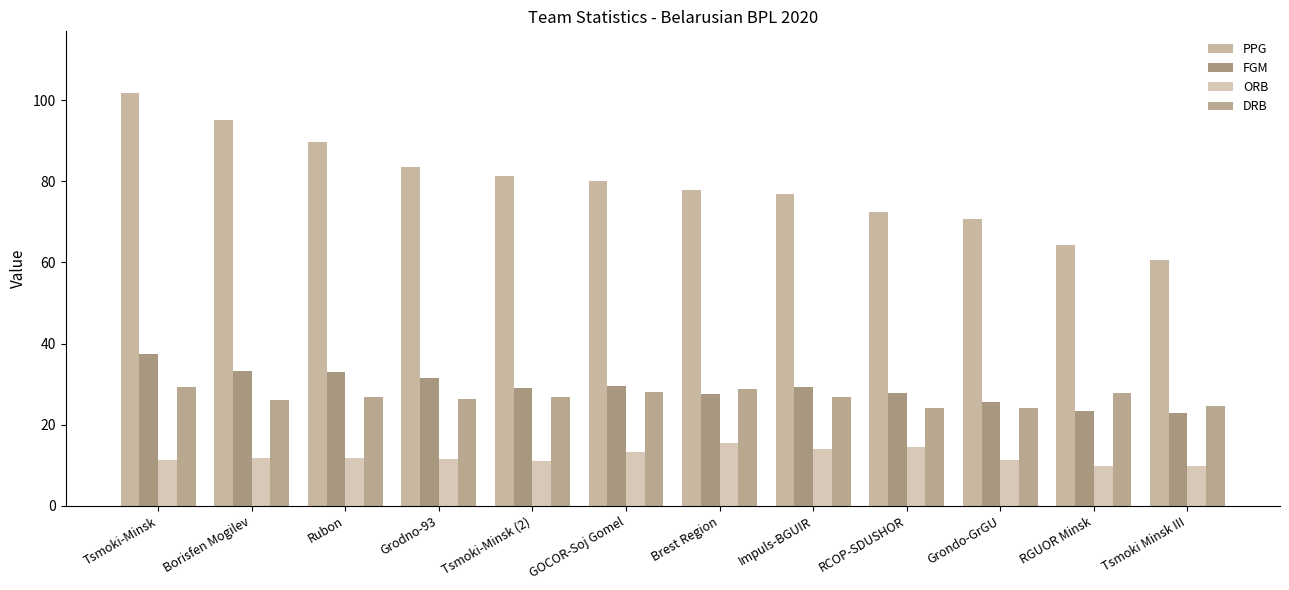

What position from the right is Tsmoki Minsk III?

1